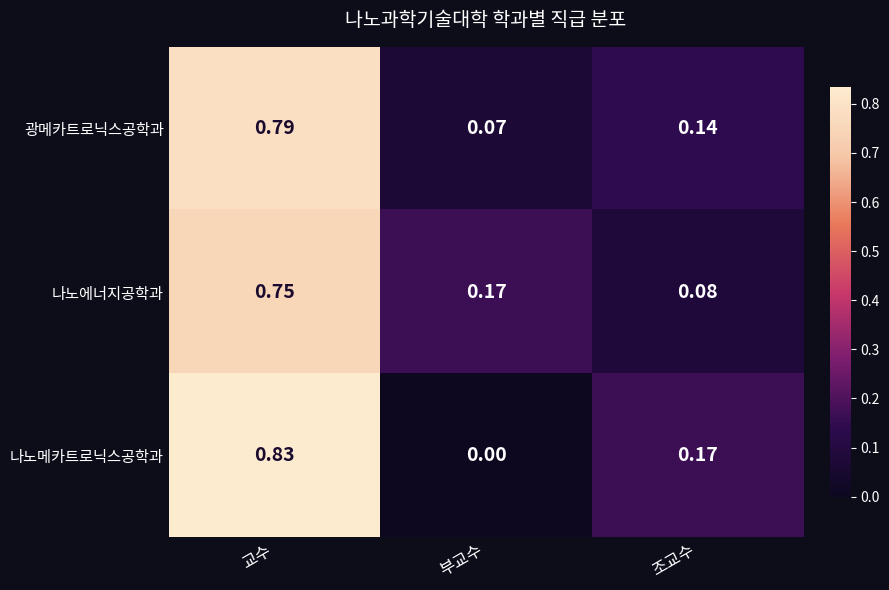

Which category has the highest value across all series?

교수